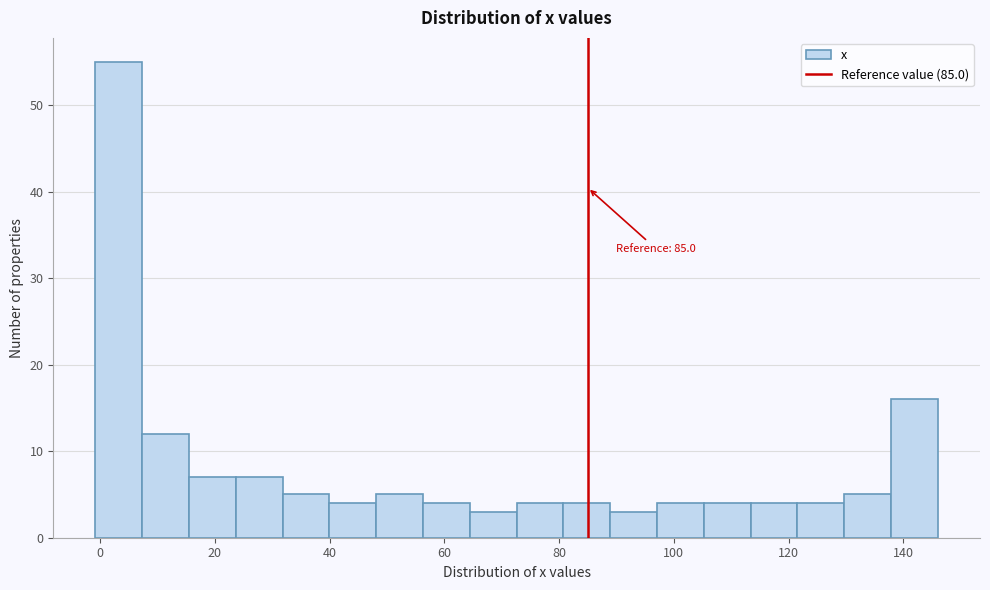

Over which range of the x-axis is the bar tallest?

0 to 8